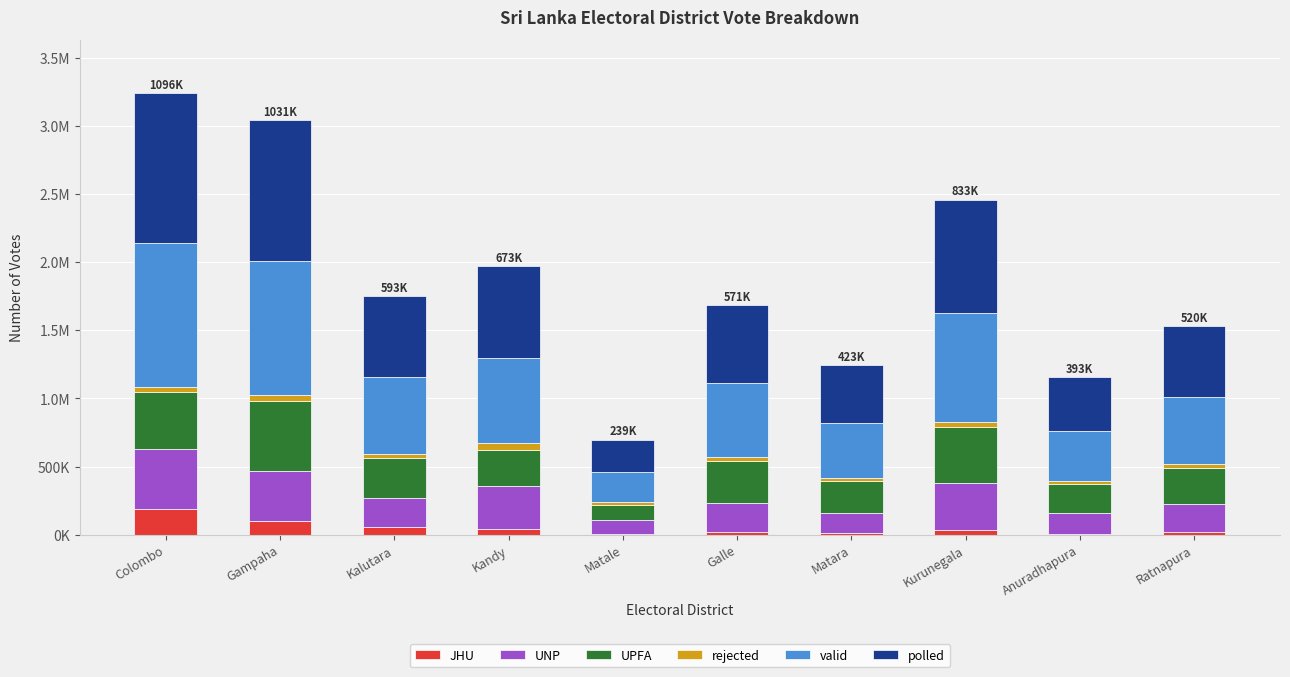

Are the bars horizontal?

No